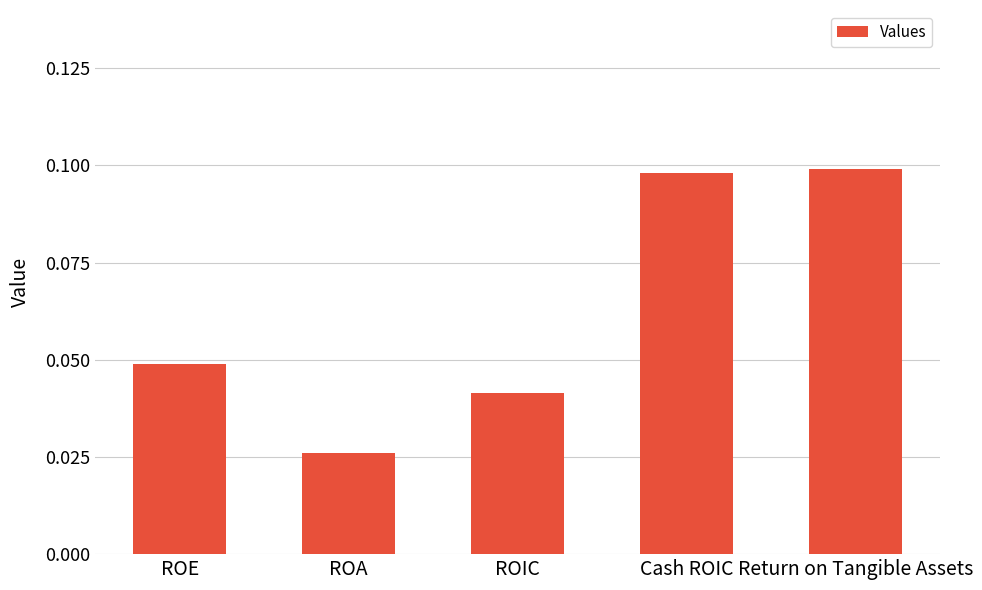

Which label corresponds to the smallest value in the chart?

ROA